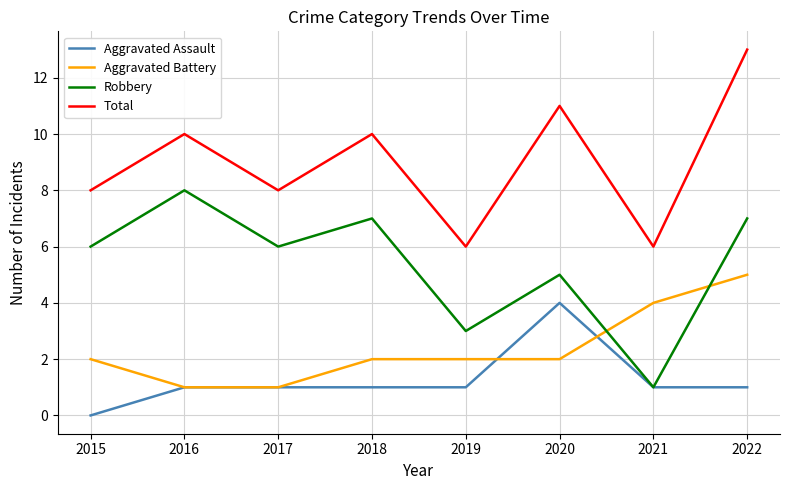

Reading left to right, list all the values displayed in this chart.

Aggravated Assault: 0	1	1	1	1	4	1	1
Aggravated Battery: 2	1	1	2	2	2	4	5
Robbery: 6	8	6	7	3	5	1	7
Total: 8	10	8	10	6	11	6	13